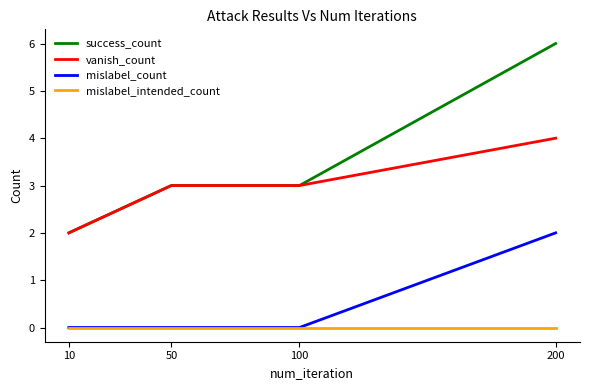

True or false: mislabel_count and vanish_count cross at least once.

False